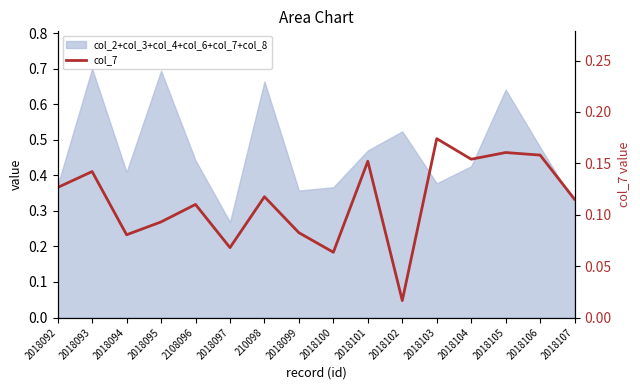

What is the value of the 8th point from the left?

0.1